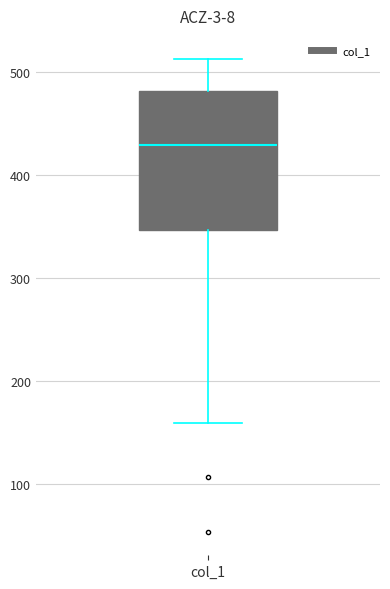

Transcribe this box plot: give where the median line is, the range the box spans, and where the two whiskers end, as read against the y-axis. The values are not printed on the chart, so give them approximately, as read against the axis.

median 430, box 350 to 480, whiskers 160 to 510